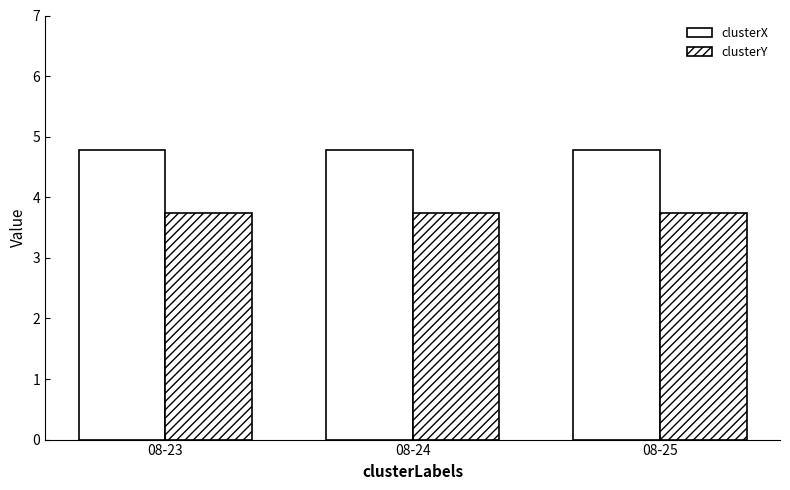

How many categories are shown in the chart?

3